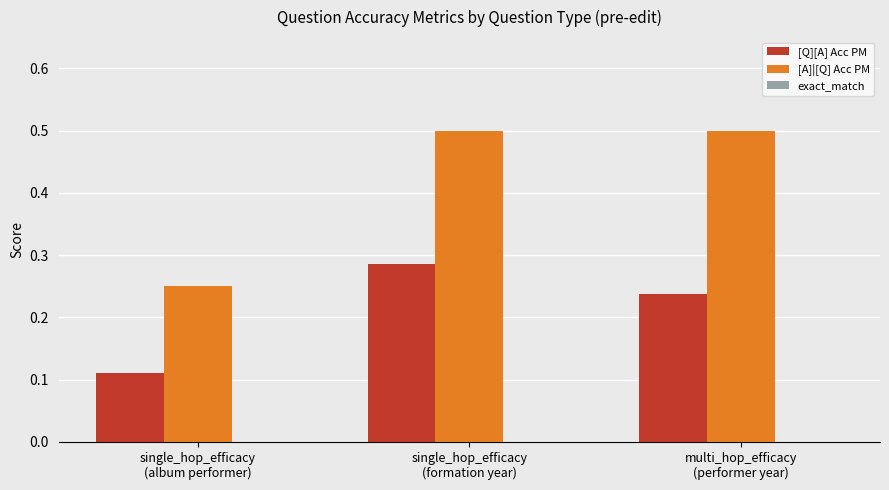

Which series has the widest spread of values?

[A]|[Q] Acc PM